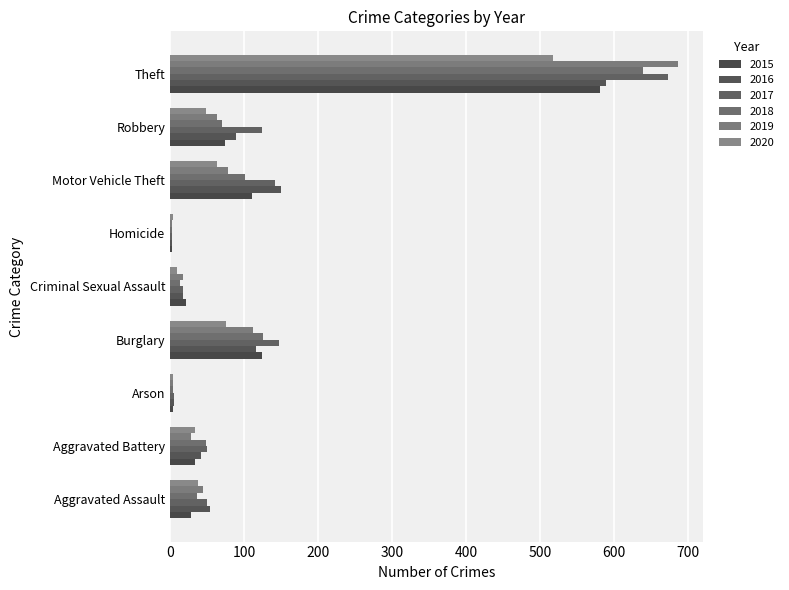

What is the spread (max minus min) of values at Theft?

169